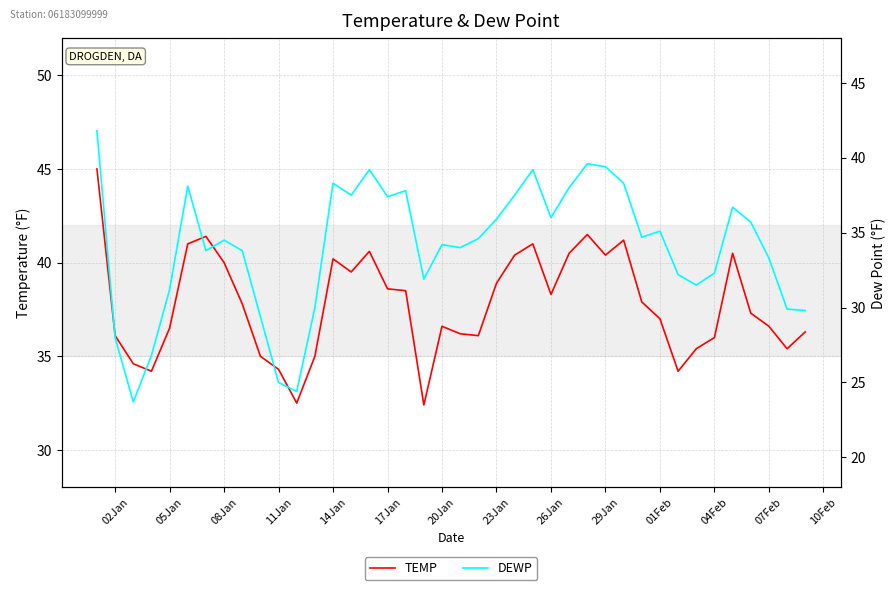

What is the difference between the maximum and minimum values in the TEMP series?

12.6